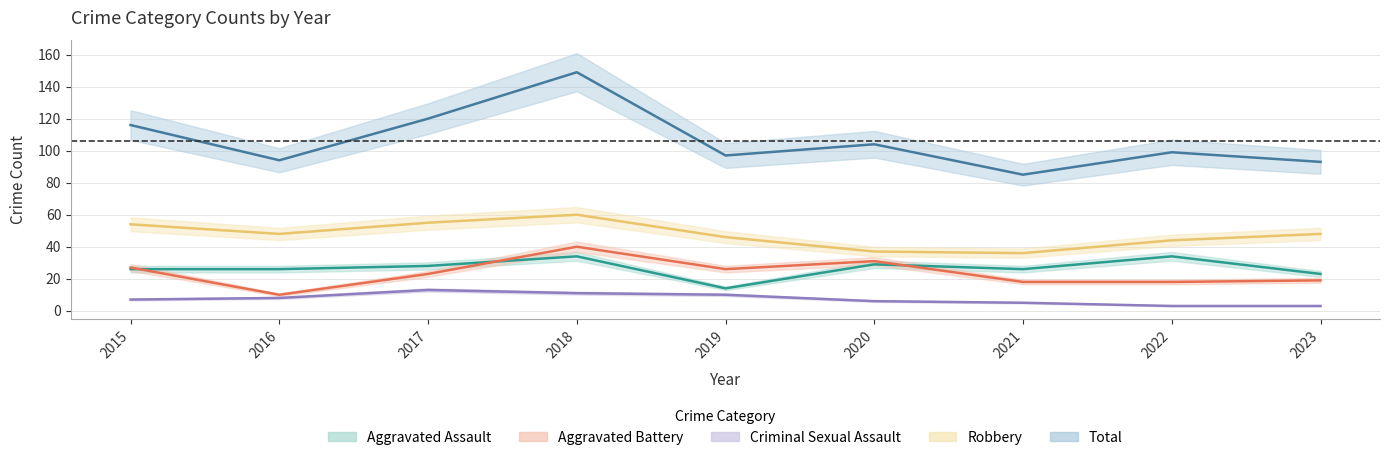

Is the value of Total at 2023 greater than the value of Aggravated Battery at 2016?

Yes